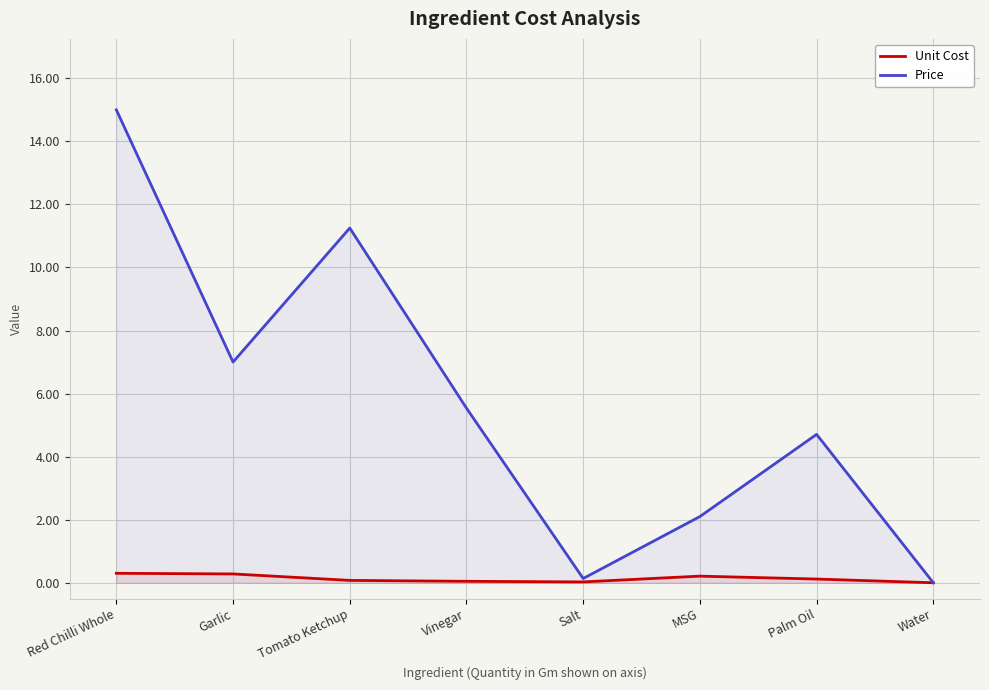

At which category is the sum across all series the highest?

Red Chilli Whole